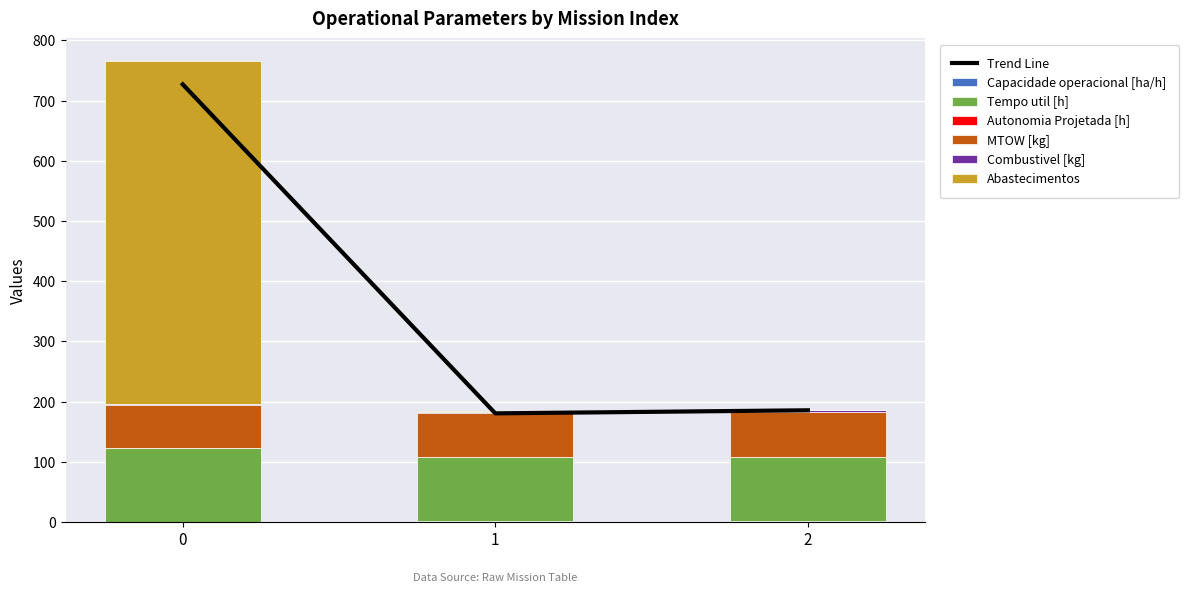

What is the value of the Tempo util [h] bar at the 1st from the left?

121.6